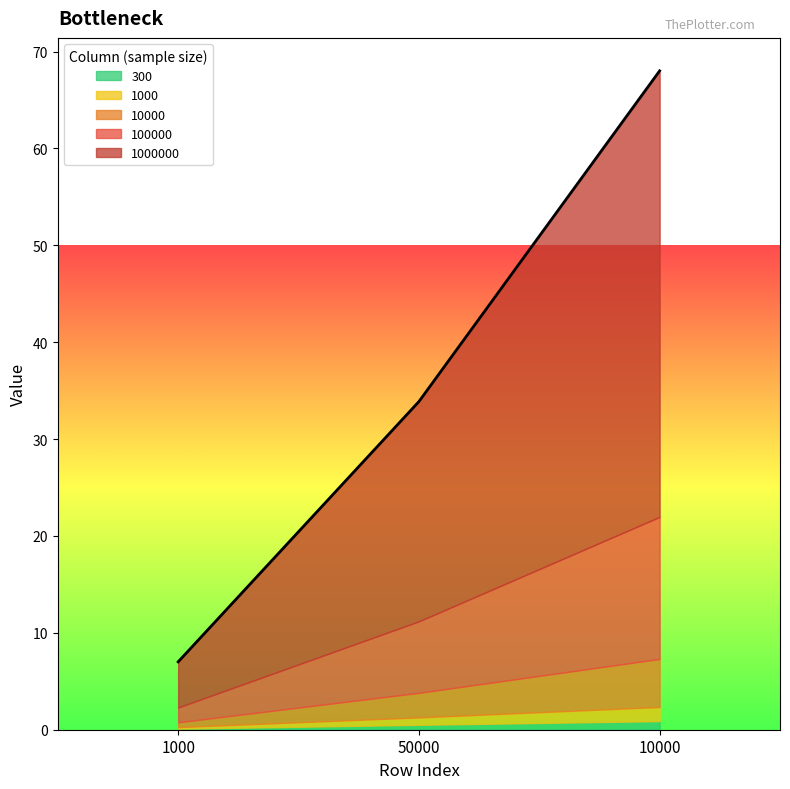

True or false: 300 has a value of 0.2 at 1000.

False